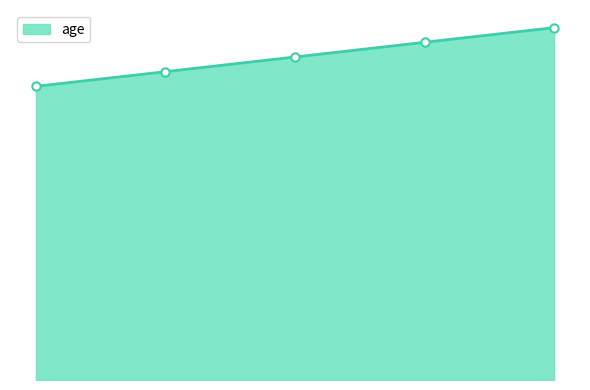

Does the chart display data point markers on the line(s)?

No